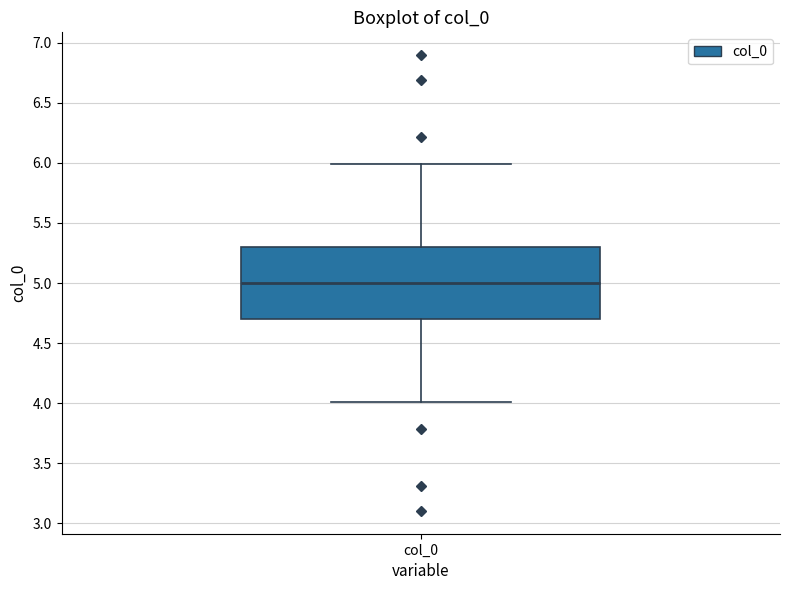

Read this box plot against the y-axis: the position of the median line, the range covered by the box, and the ends of both whiskers. The values are not printed on the chart, so give them approximately, as read against the axis.

median 5.0, box 4.7 to 5.3, whiskers 4.0 to 6.0